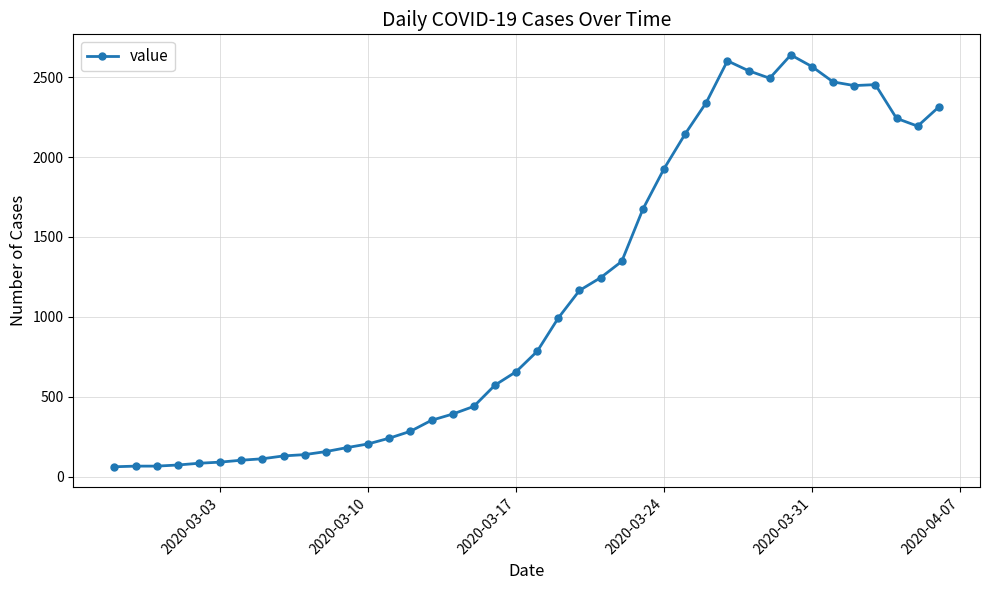

What is the value of the 9th point from the left?

129